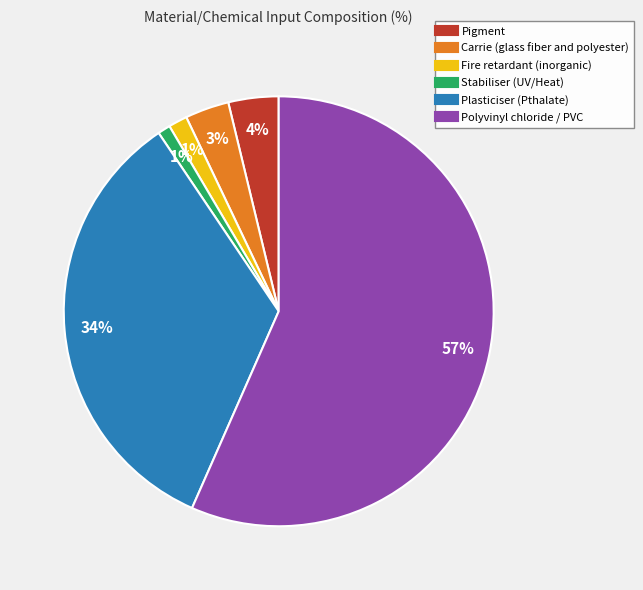

To the nearest percent, what is the combined percentage of Stabiliser (UV/Heat) and Pigment?

5%